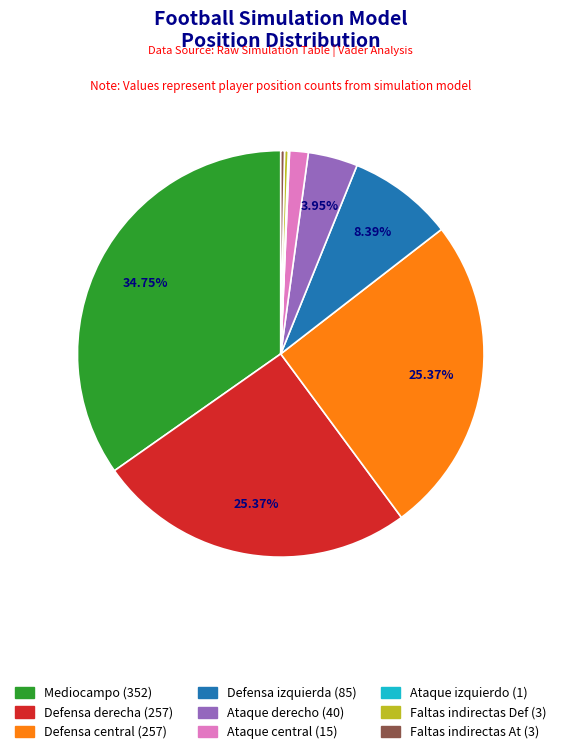

Combined, do Ataque central and Defensa izquierda account for over 50%?

No